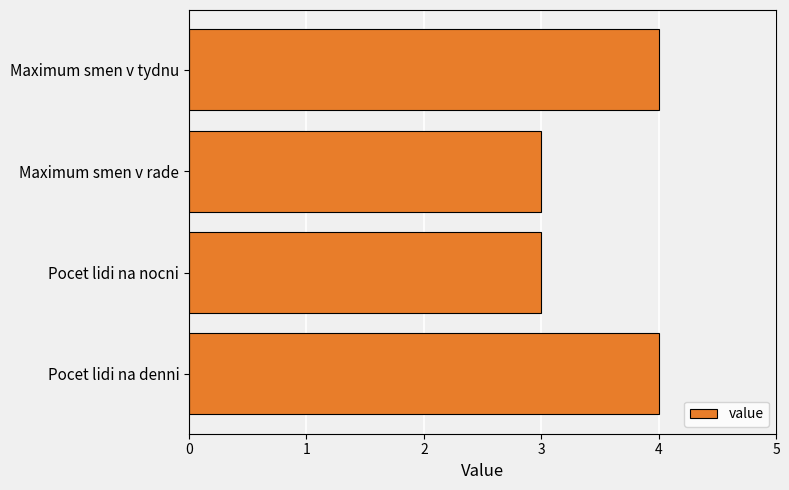

True or false: the data shows 3 at Maximum smen v rade.

True